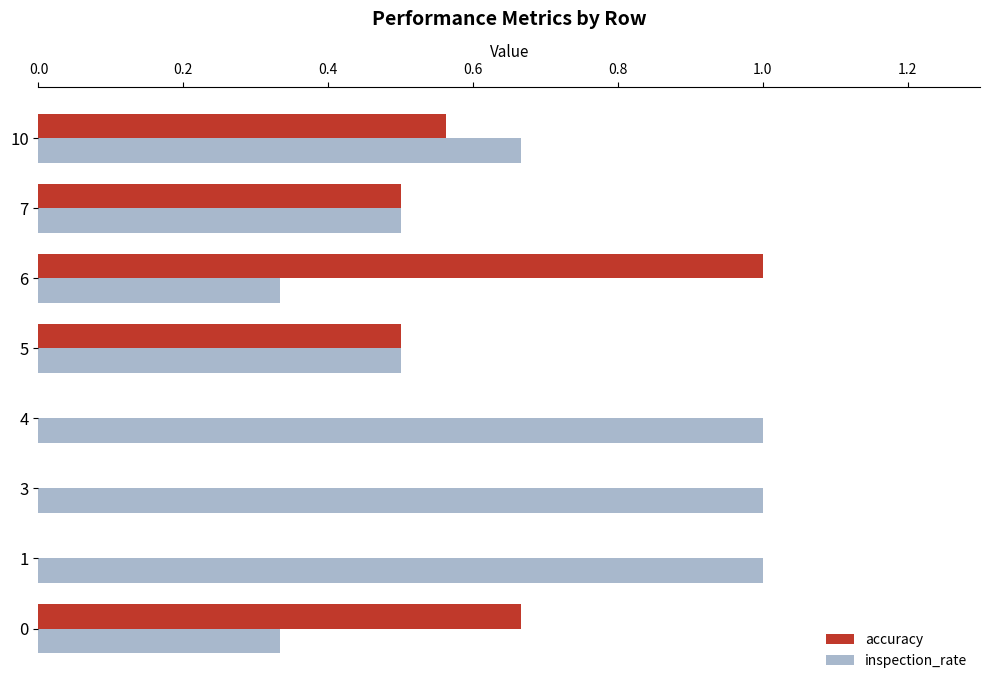

The accuracy series shows 0.0 at 4. True or false?

True